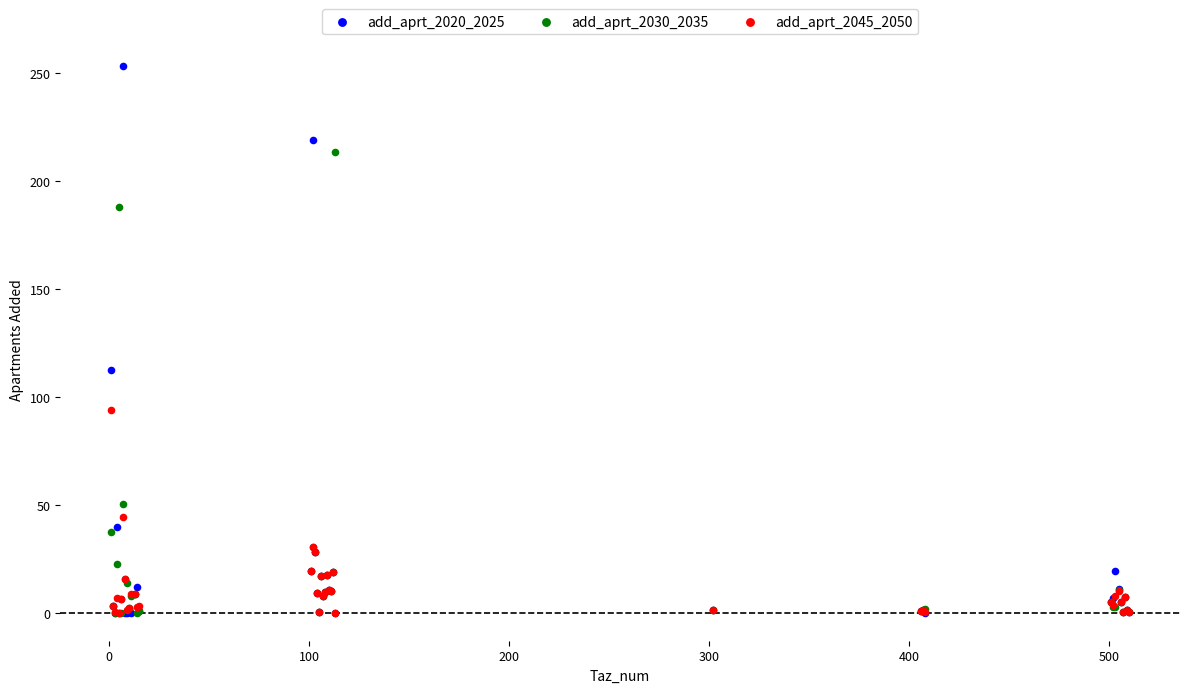

What are all the series names shown in the legend?

add_aprt_2020_2025, add_aprt_2030_2035, add_aprt_2045_2050